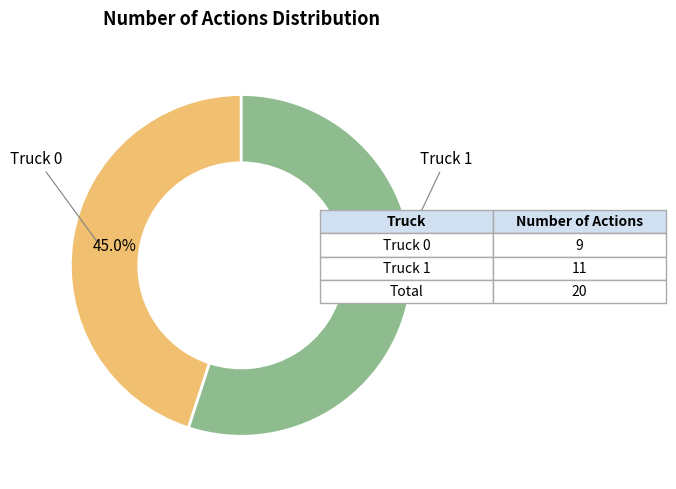

Is there a majority slice in this chart?

Yes